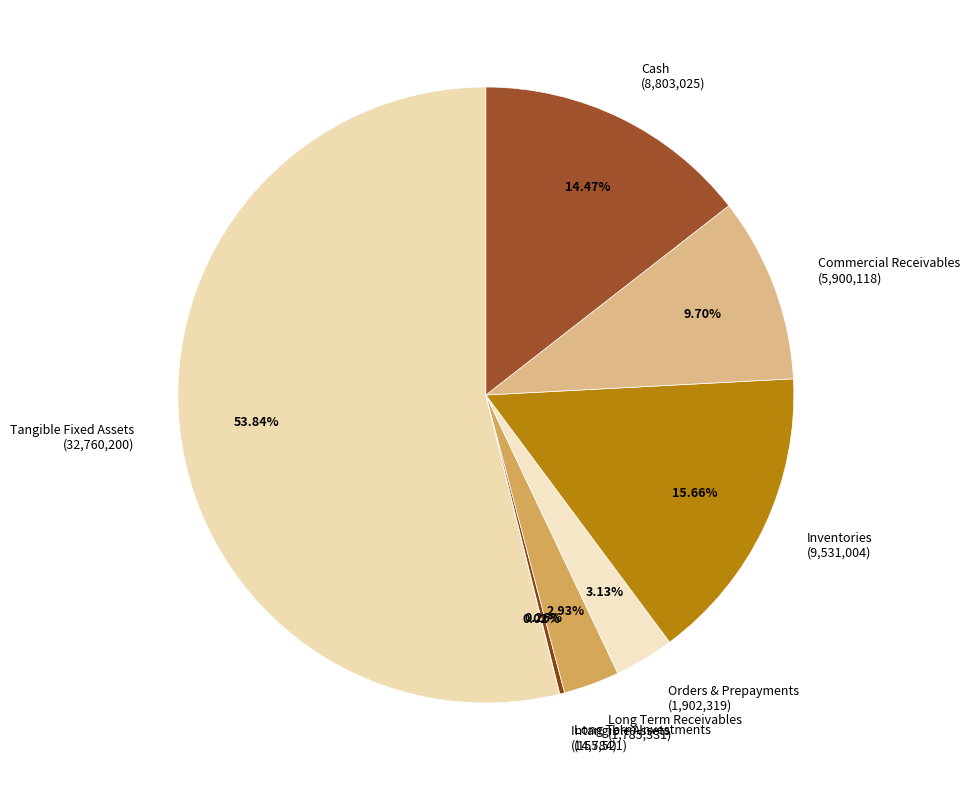

Is Tangible Fixed Assets (32,760,200) the majority of the pie?

Yes